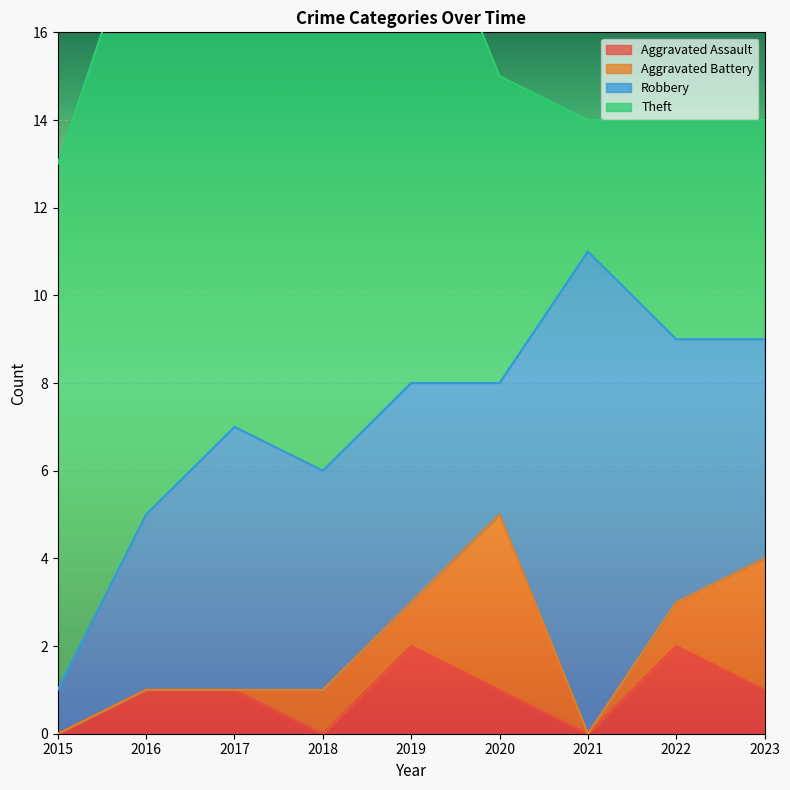

What are all the series names shown in the legend?

Aggravated Assault, Aggravated Battery, Robbery, Theft